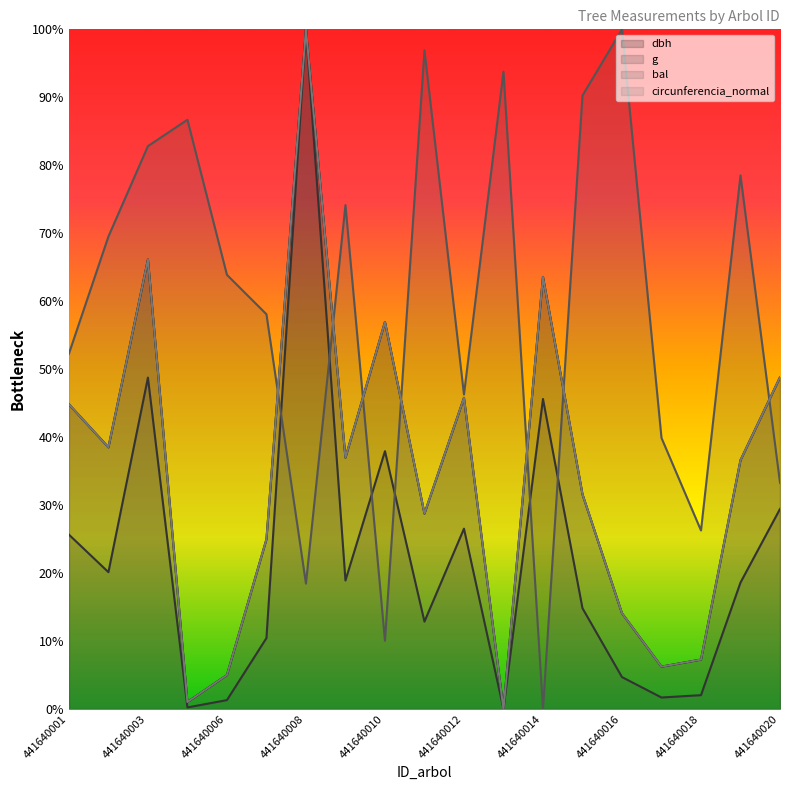

What is the sum of all dbh values?

6.6